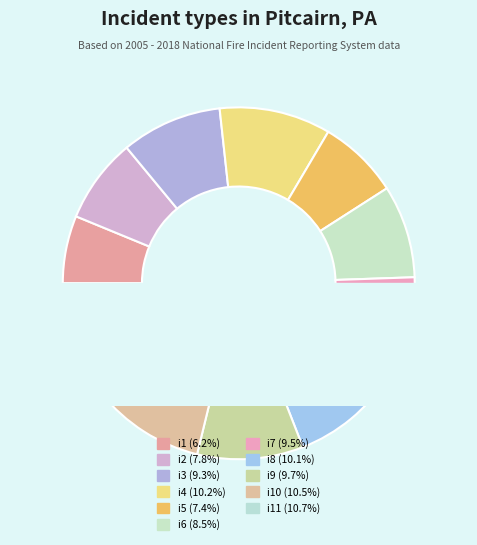

What percentage is the i7 slice, to the nearest percent?

10%